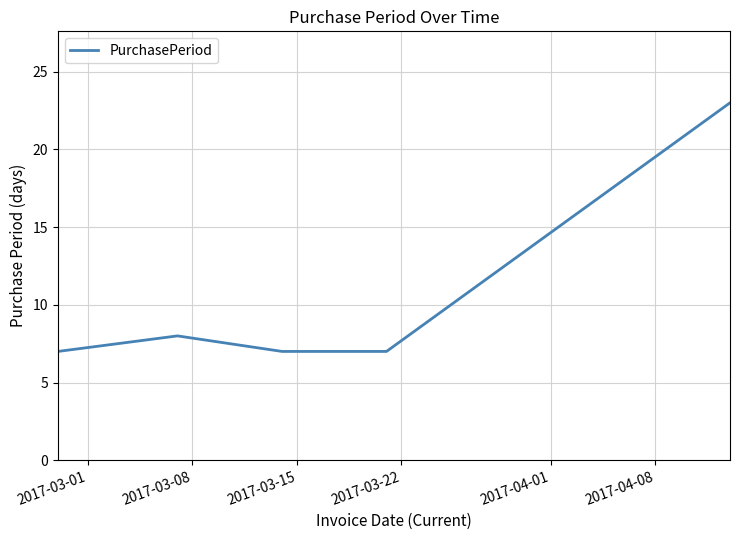

What is the minimum value shown in the chart?

7